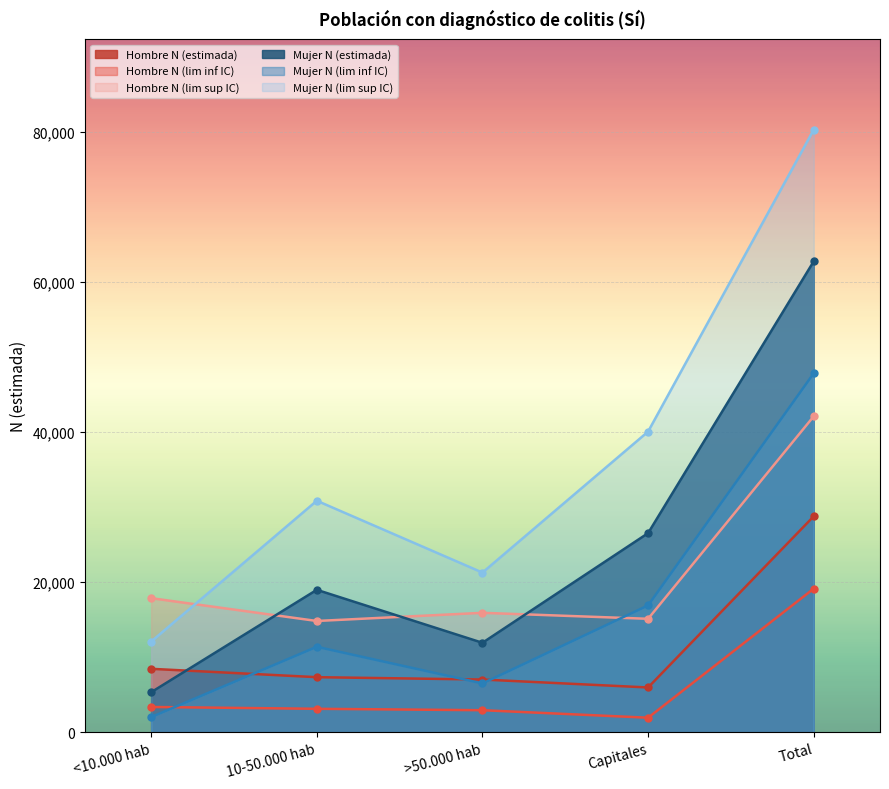

True or false: Hombre N (lim sup IC) has a value of 15110 at Capitales.

True